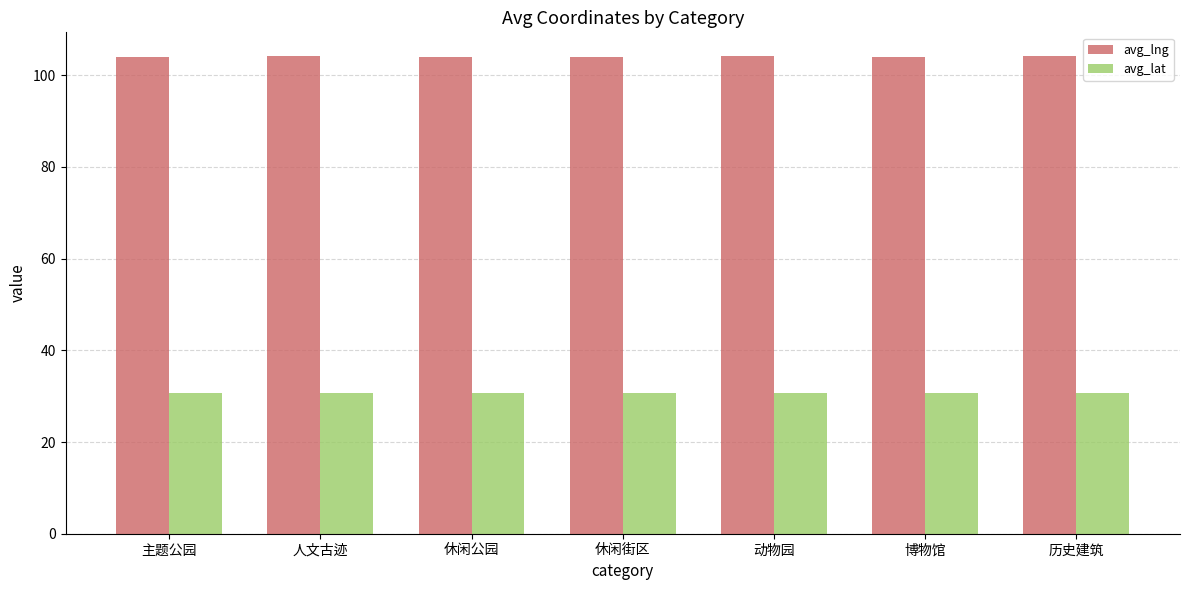

What is the spread (max minus min) of values at 休闲公园?

73.4